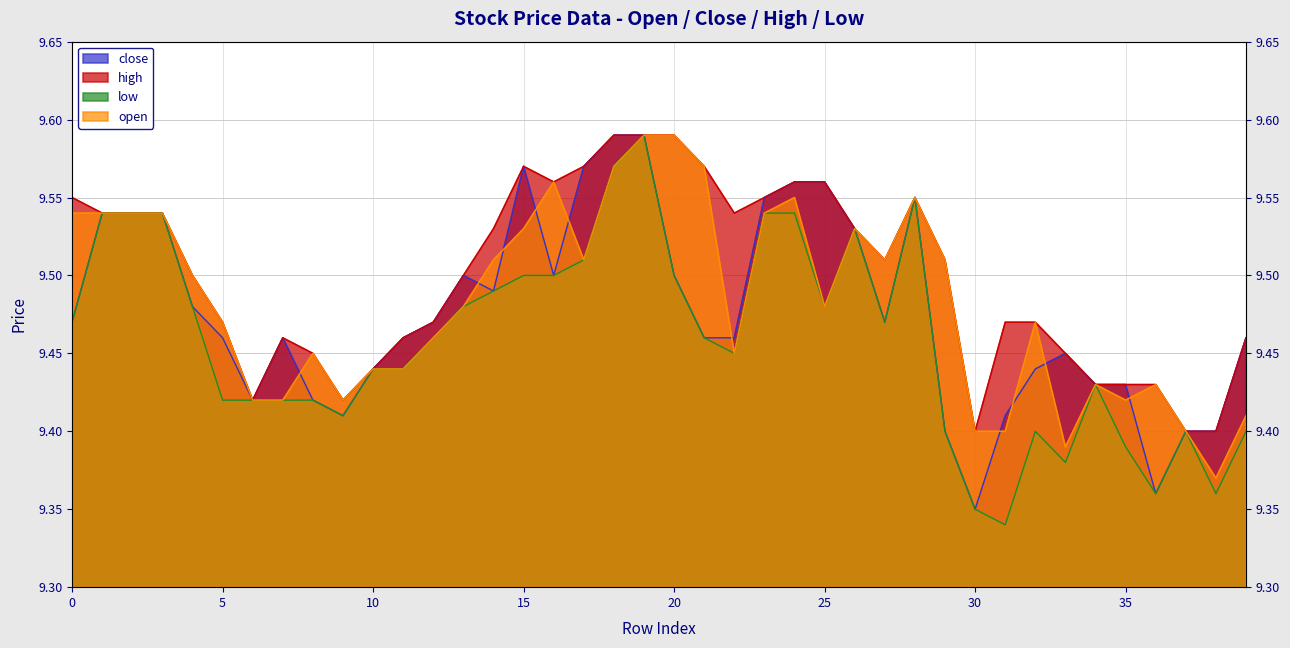

What is the sum of all close values?

379.1